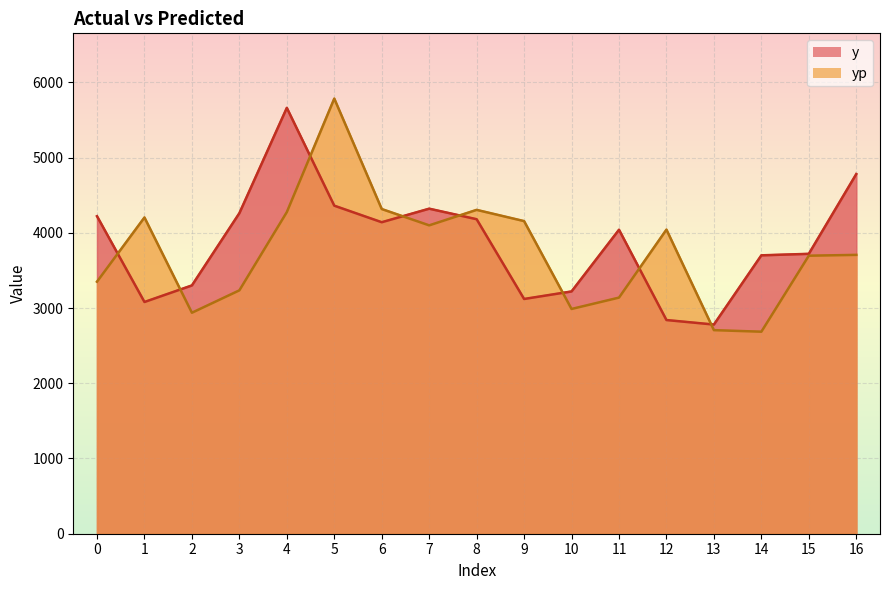

In y, how many points are higher than both neighbors (excluding endpoints)?

3